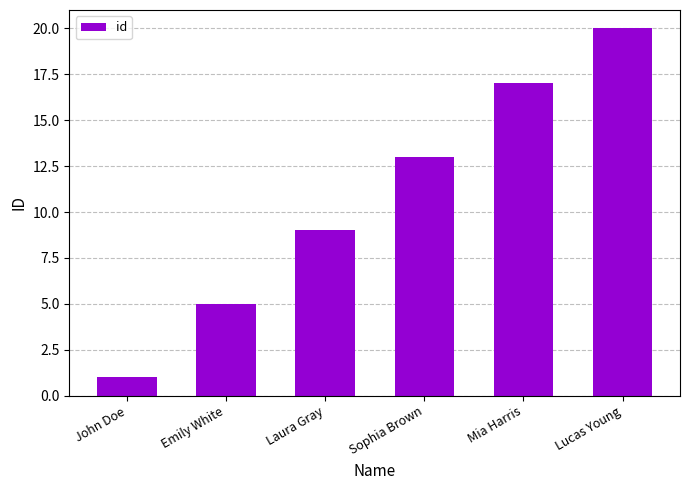

Reading right to left, extract all data points from this chart.

Lucas Young=20	Mia Harris=17	Sophia Brown=13	Laura Gray=9	Emily White=5	John Doe=1